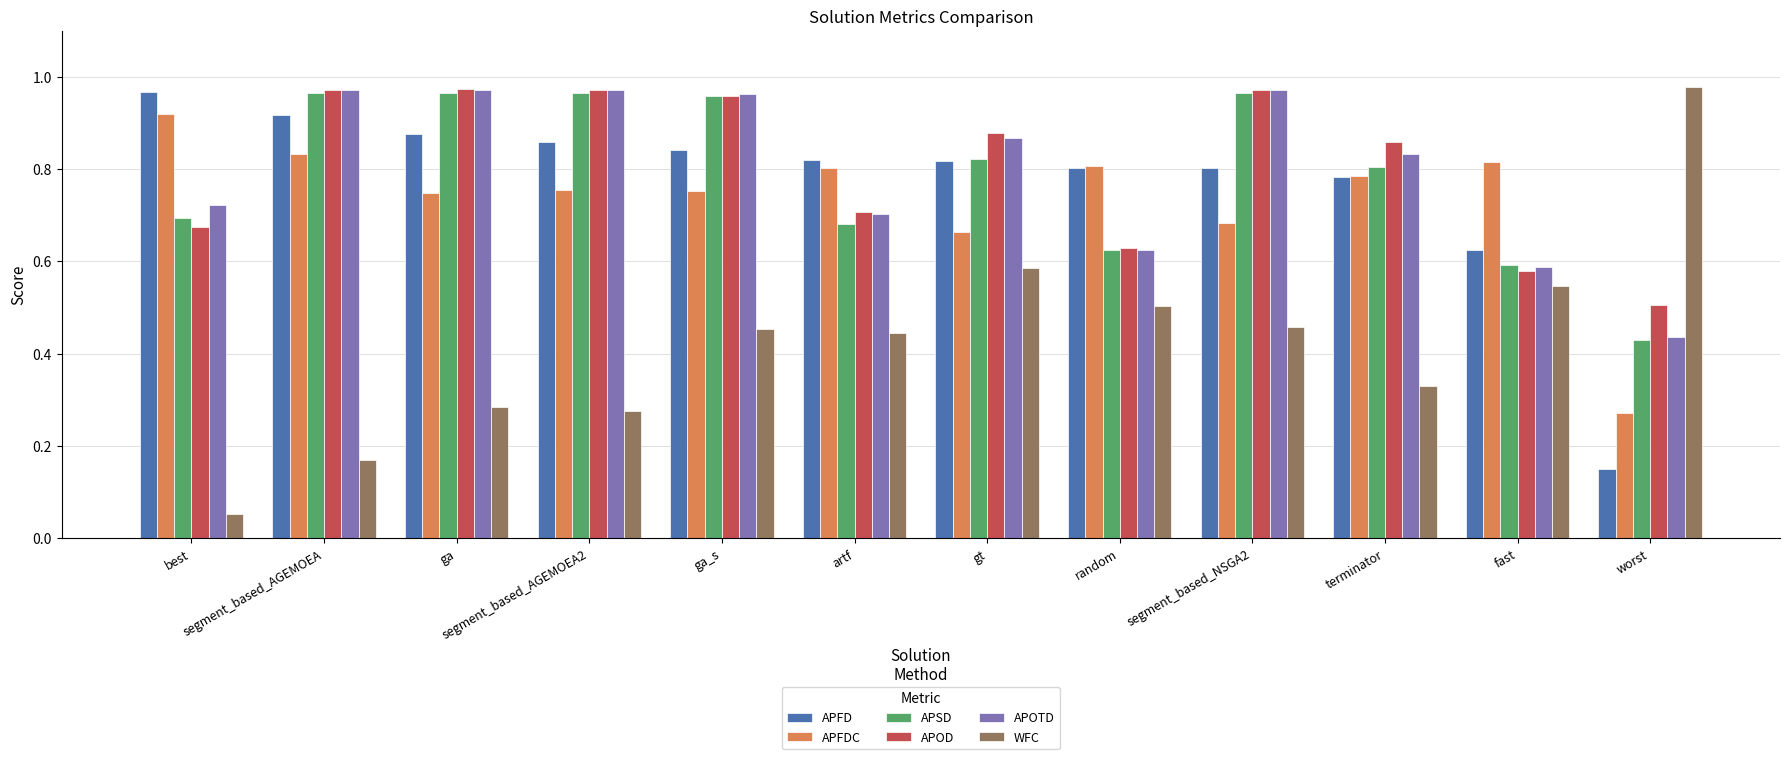

How many groups of bars are there?

12